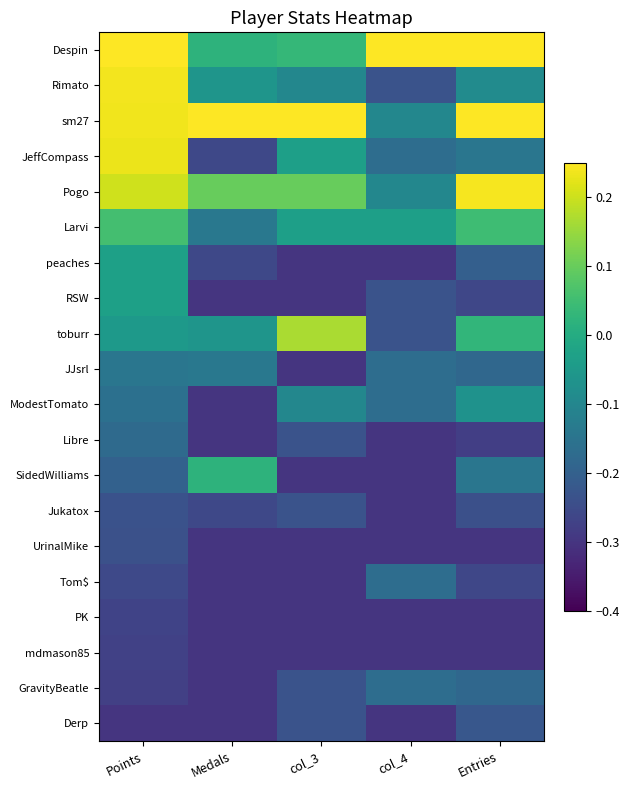

At which category is the sum across all series the highest?

Points